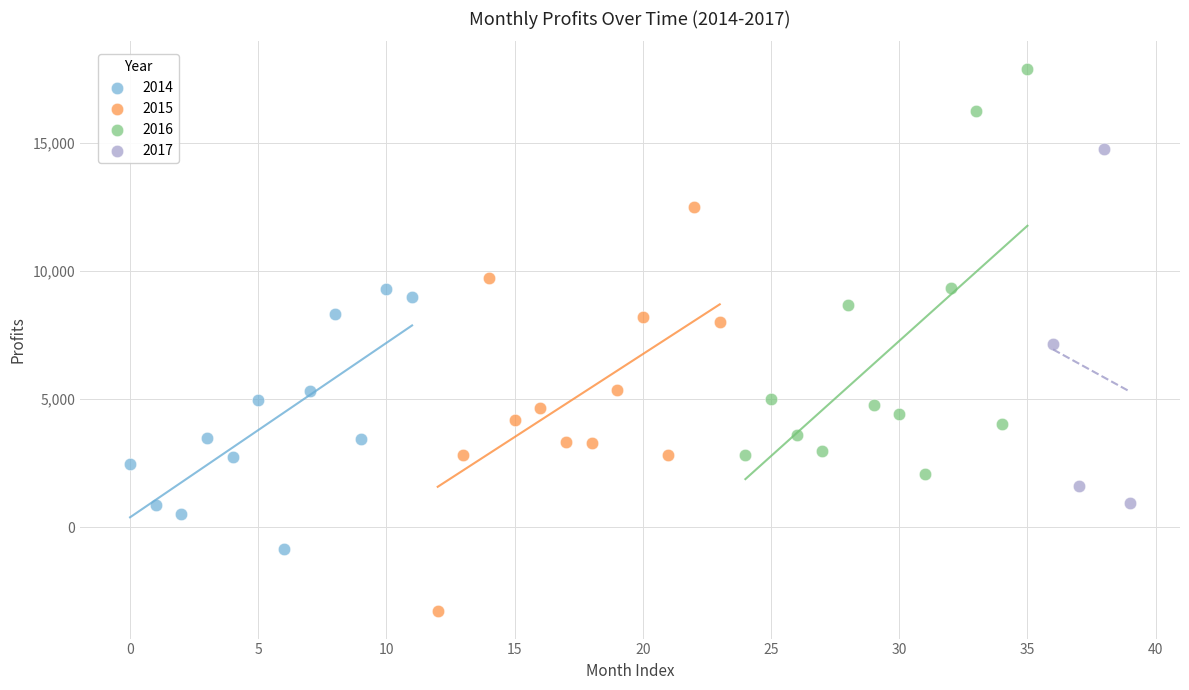

Which series reaches the maximum Y coordinate?

2016